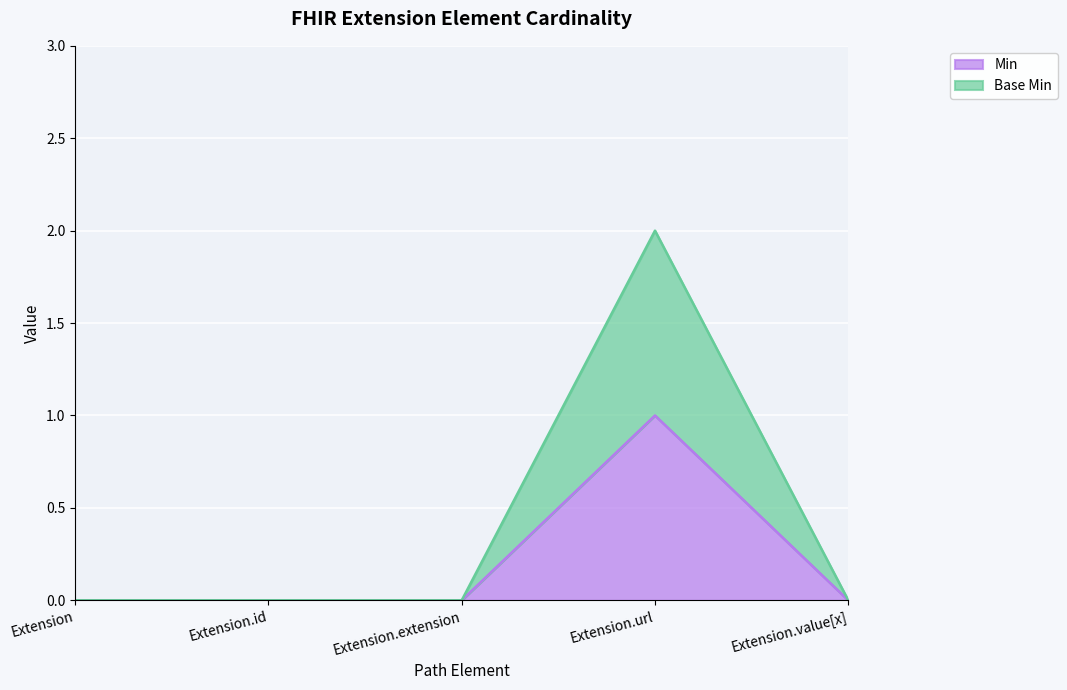

What is the label of the 4th point from the right?

Extension.id